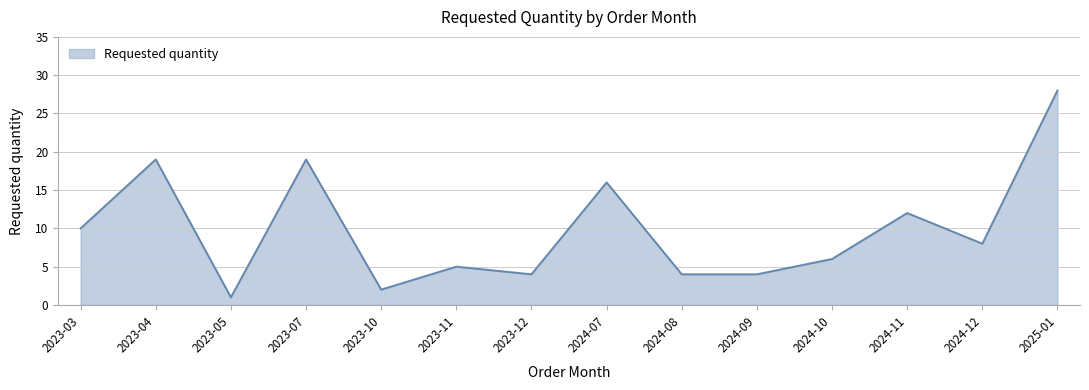

True or false: the data shows 11 at 2024-12.

False